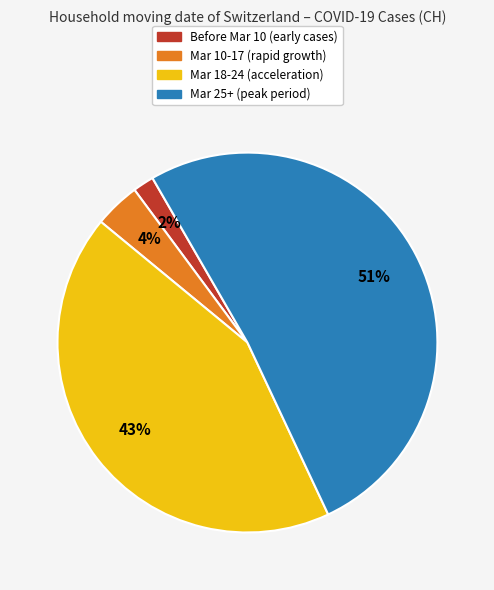

To the nearest percent, what is the average slice percentage?

25%